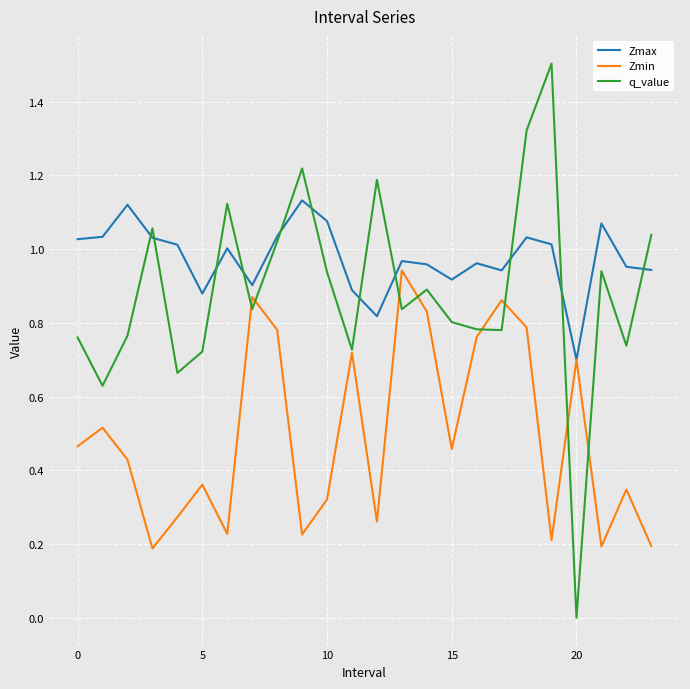

List the series in order of their peak value, lowest first.

Zmin, Zmax, q_value